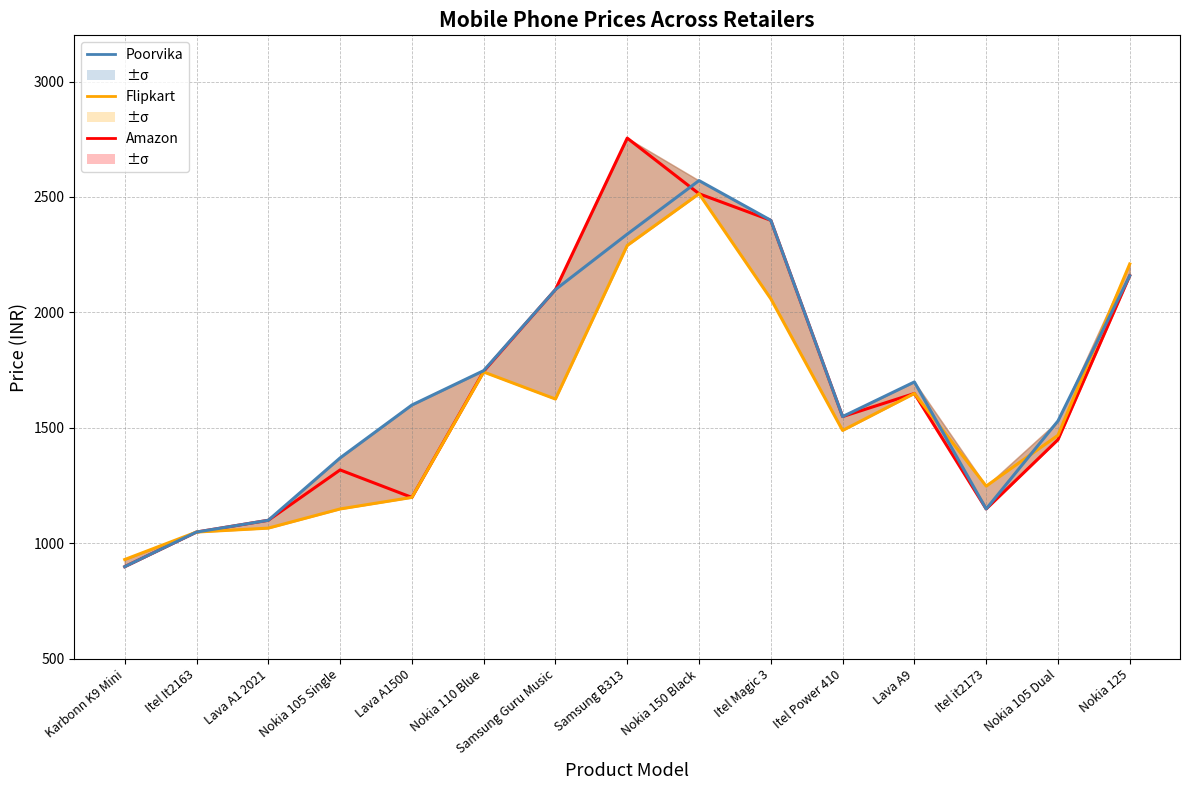

Is the value of Flipkart at Nokia 150 Black greater than the value of Amazon at Nokia 150 Black?

No